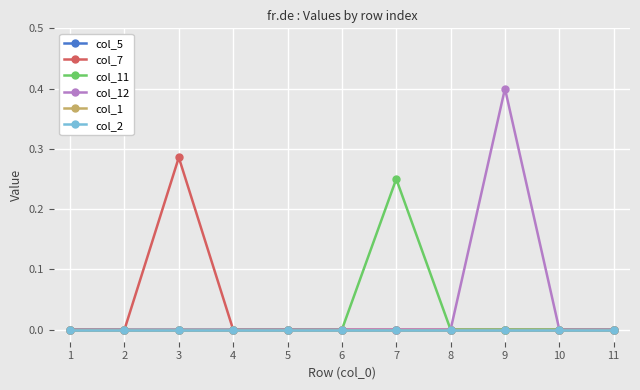

Which has a higher value, 8 or 5?

8